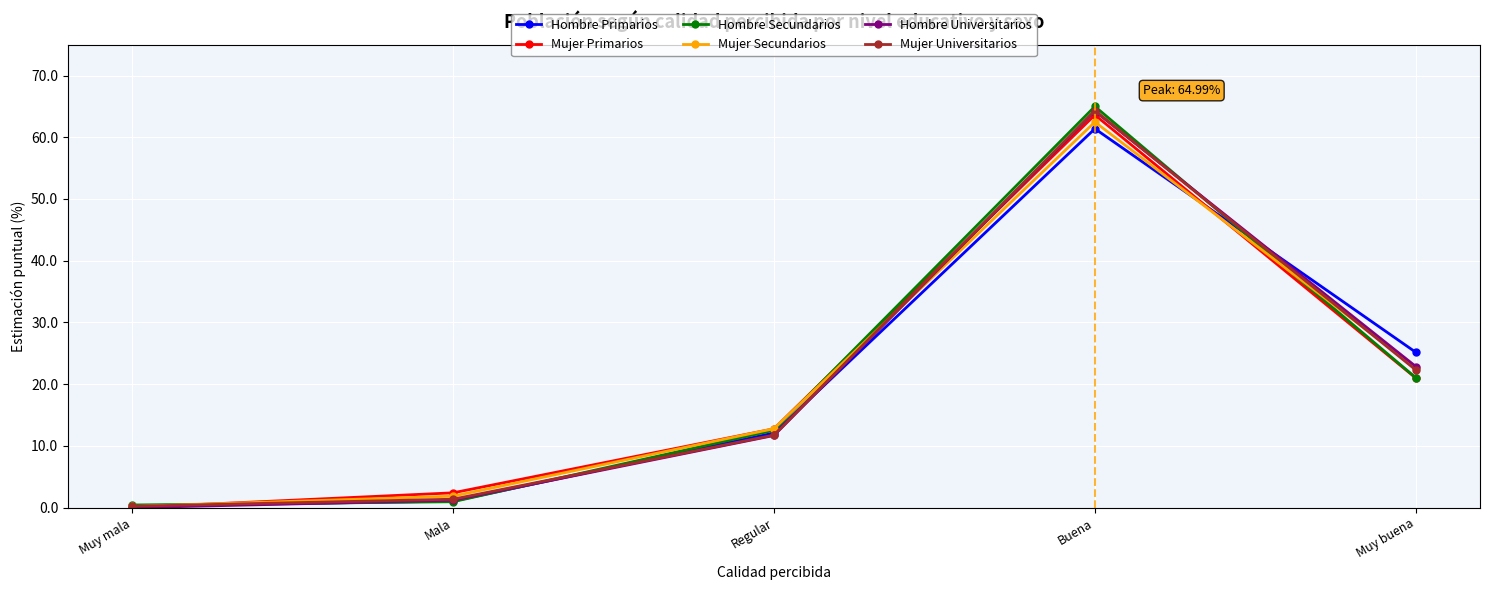

At which label is Mujer Universitarios closest to 32?

Muy buena